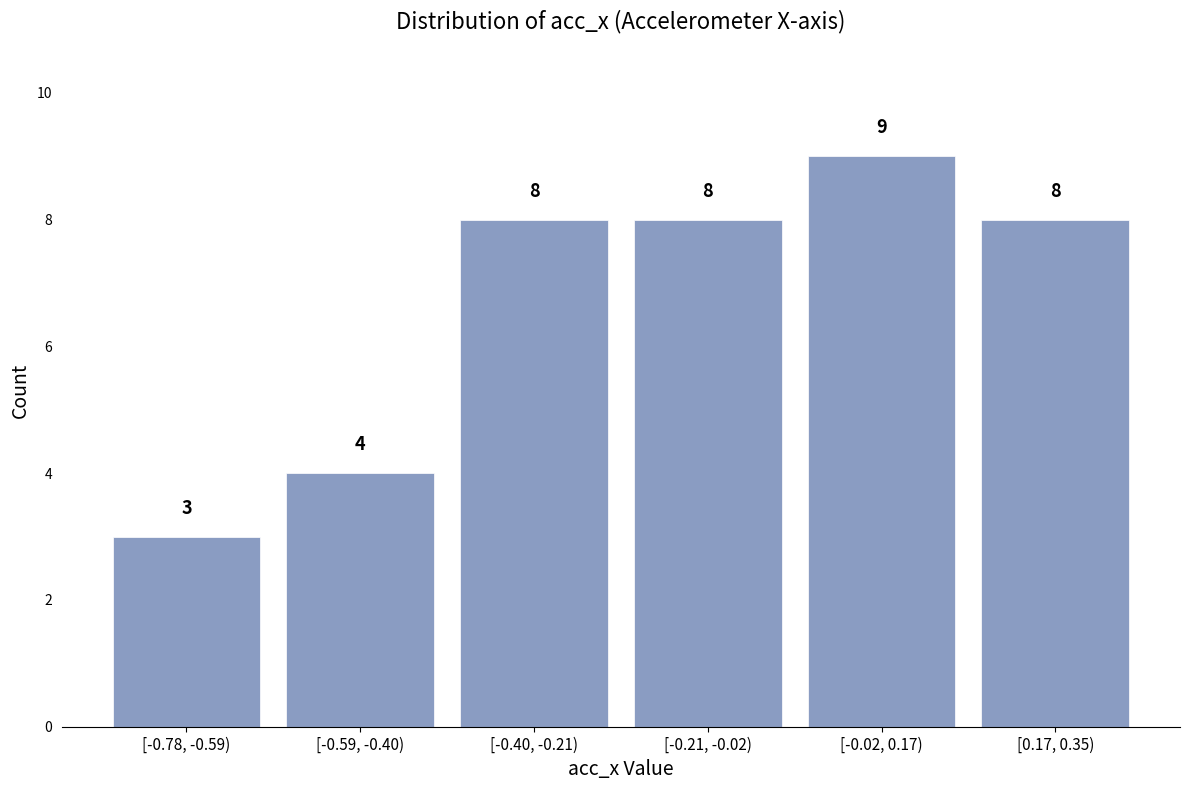

Reading left to right, extract all data points from this chart.

3	4	8	8	9	8